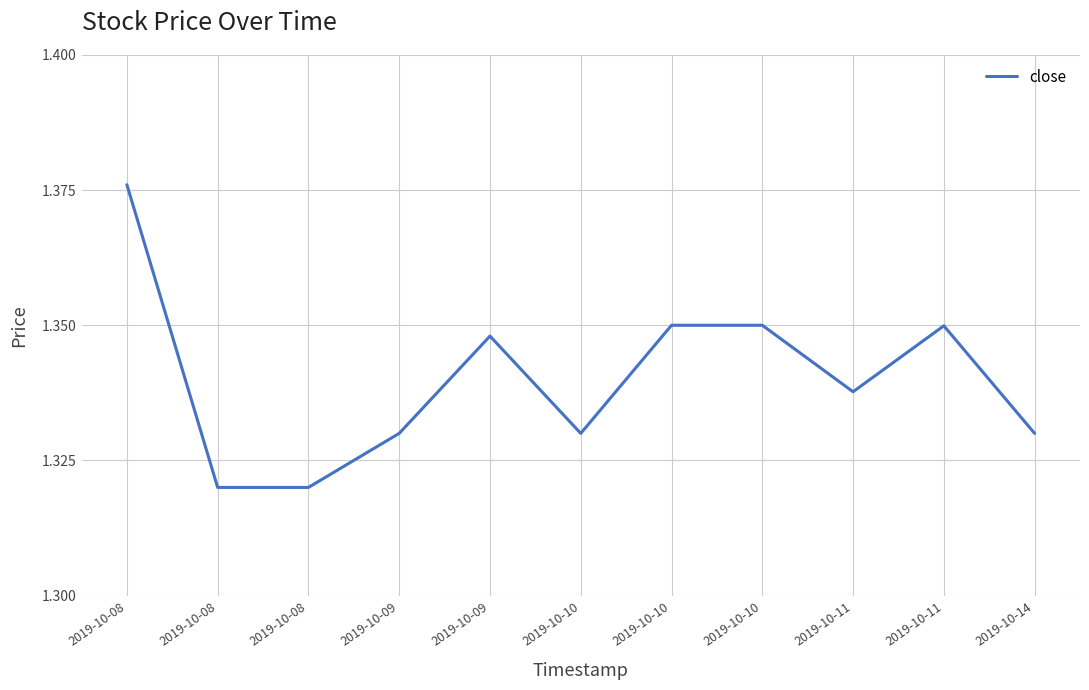

Does the chart display data point markers on the line(s)?

No